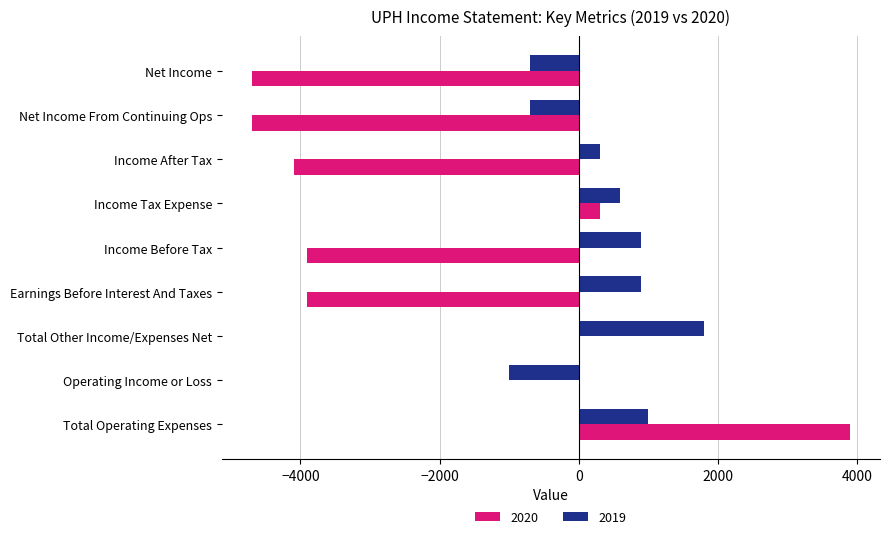

Which series changed the most between Earnings Before Interest And Taxes and Income Tax Expense?

2020